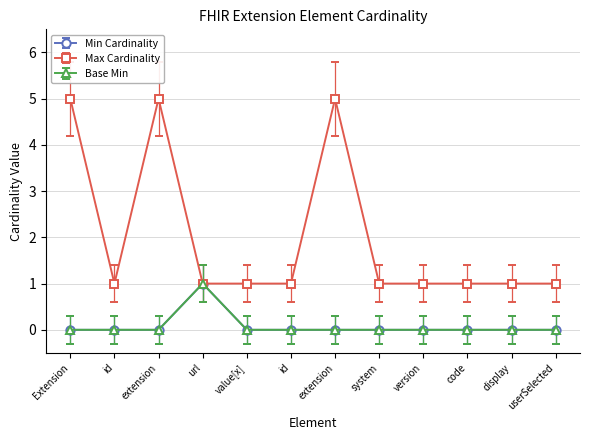

How many lines are shown in the chart?

3